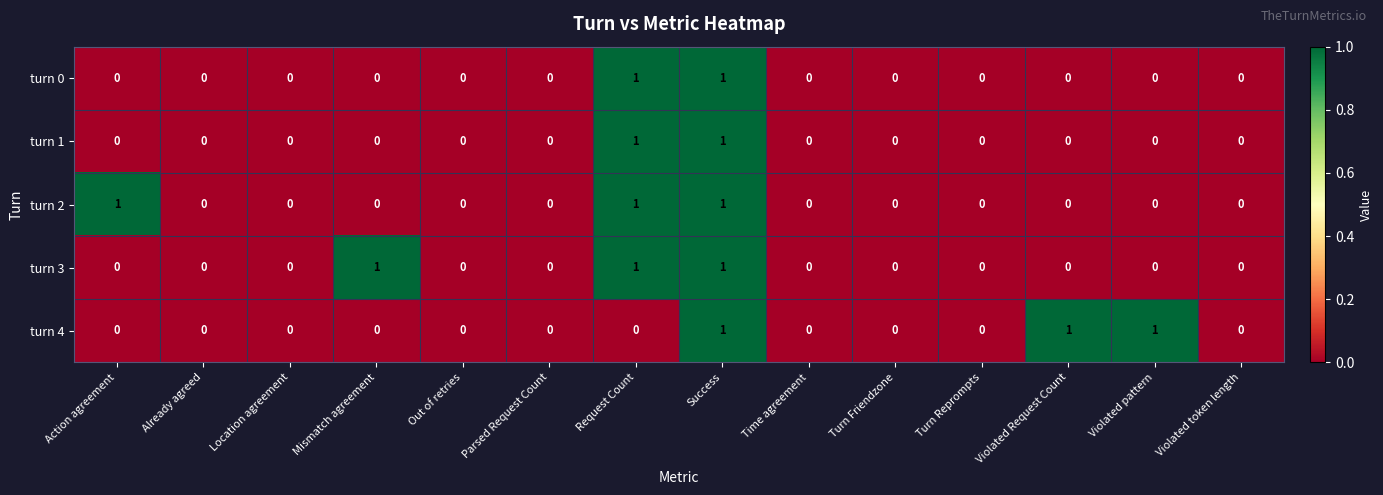

Count the turn 2 values in the range 0 to 1.

14